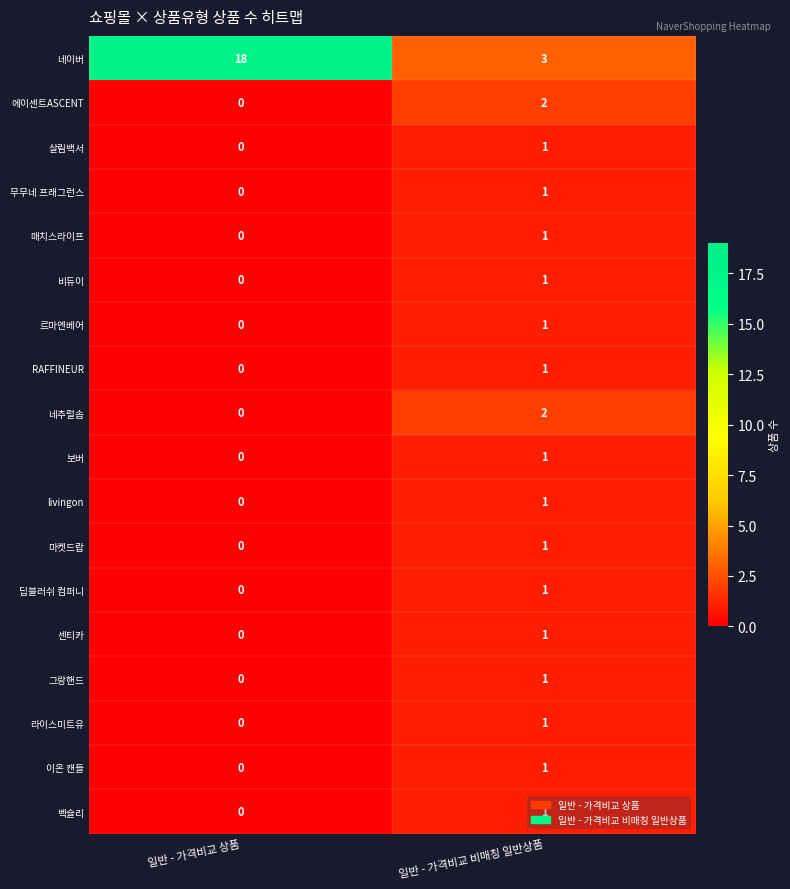

What is the difference between the highest and lowest values at 일반 - 가격비교 상품?

18